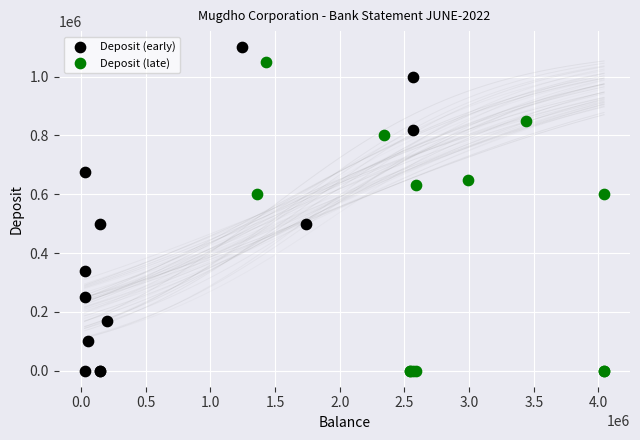

Which series contains the highest Y value?

Deposit (early)